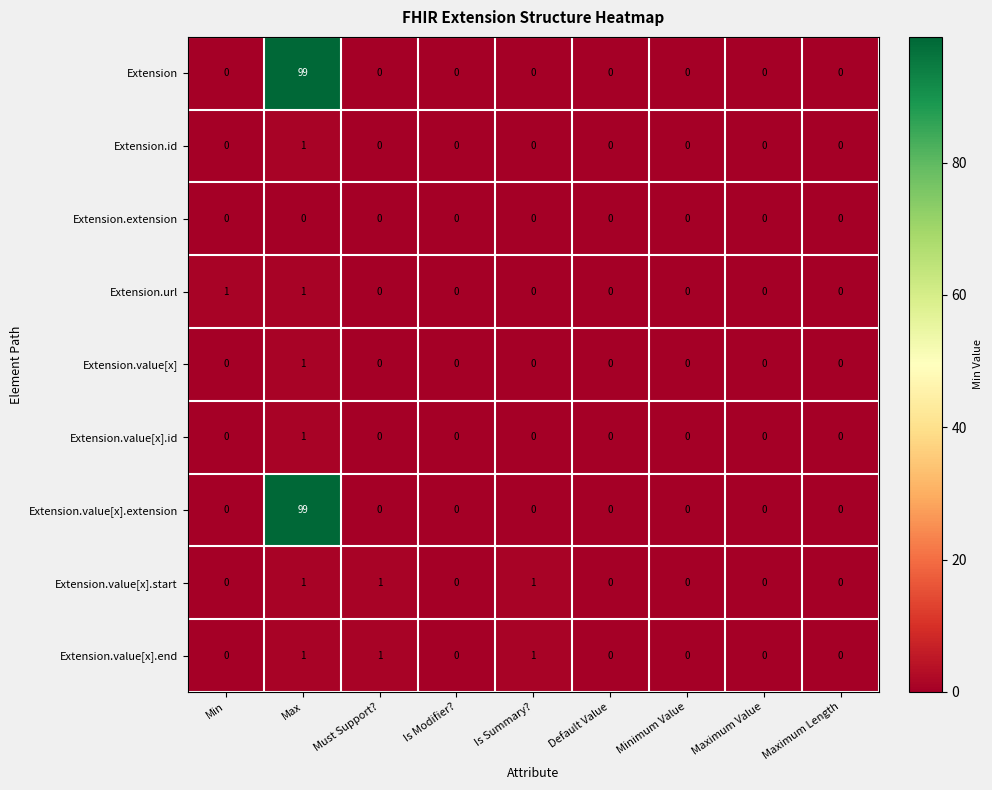

The Extension.url series shows 1 at Default Value. True or false?

False